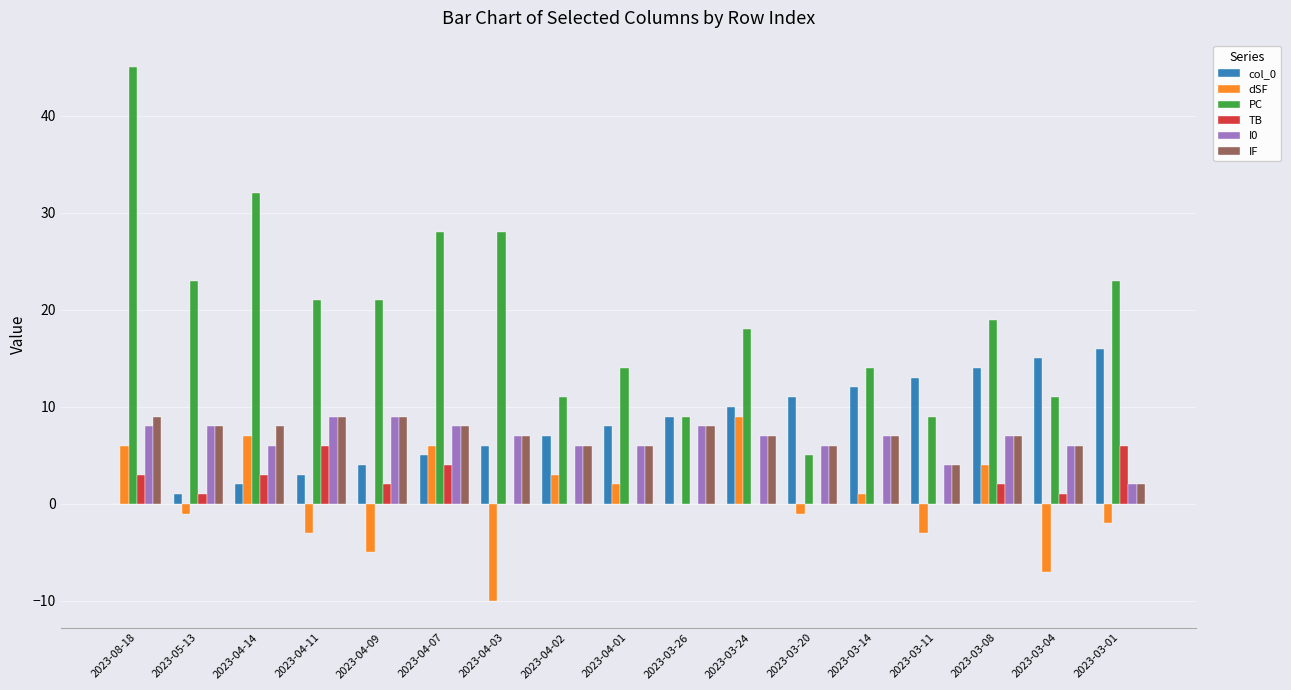

The value of dSF at 2023-08-18 is 6. True or false?

True